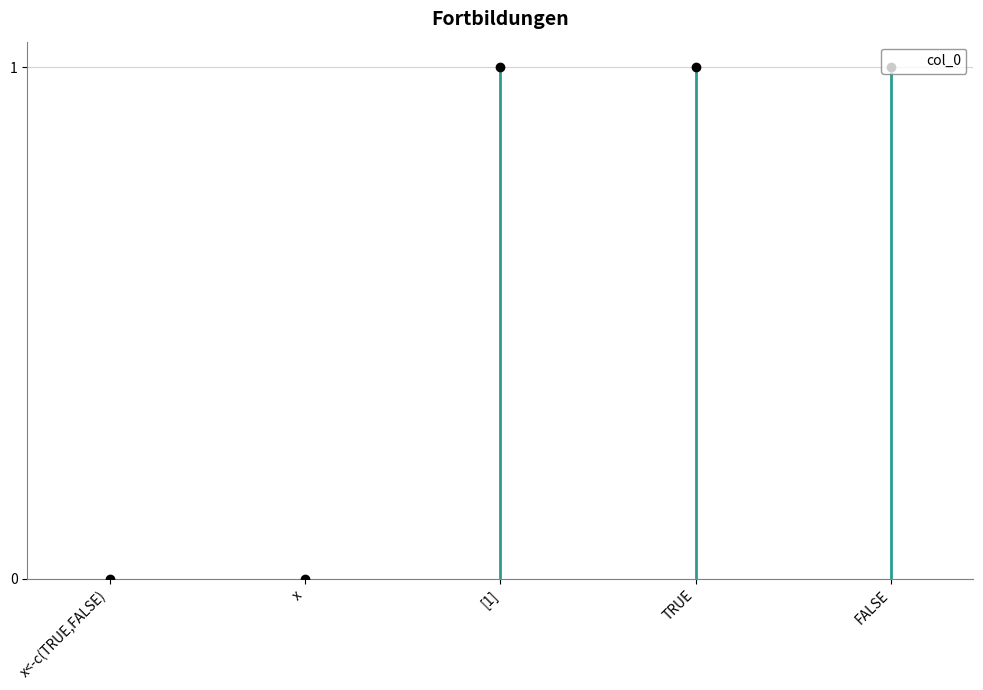

Count the values in the range 0 to 1.

5